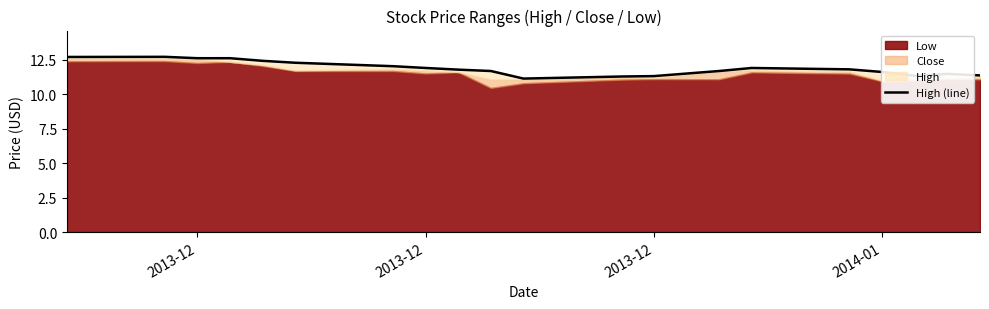

Reading right to left, what are all the values shown in this chart?

11.4	11.5	11.3	11.6	11.8	11.9	11.7	11.3	11.3	11.2	11.7	11.8	11.9	12.1	12.3	12.4	12.6	12.6	12.7	12.7